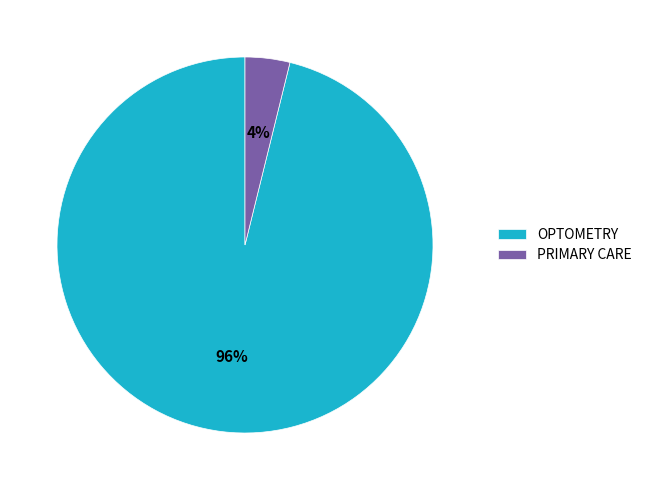

What is the largest slice in the pie chart?

OPTOMETRY